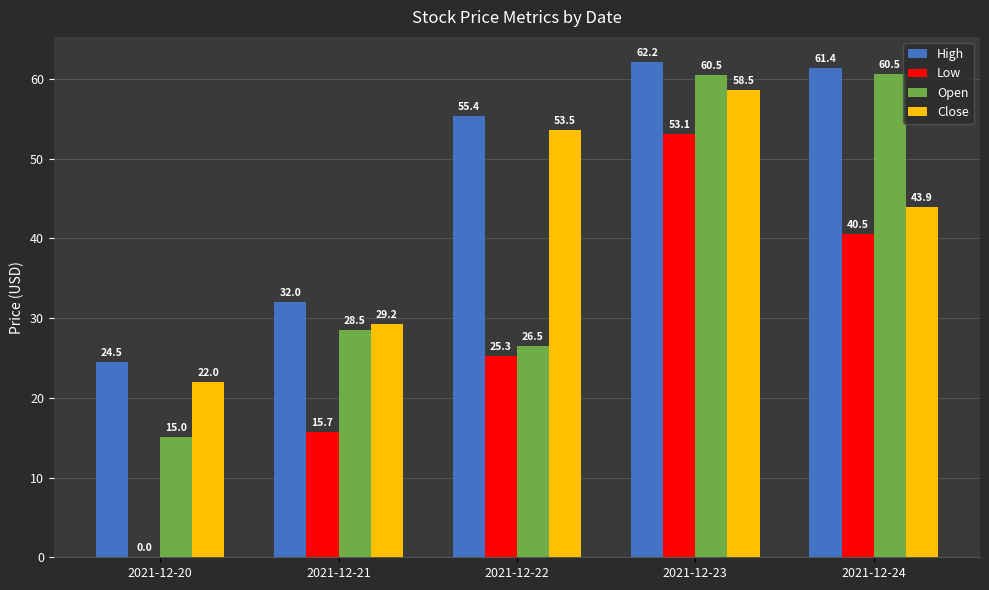

What is the highest value of the Close series?

58.5